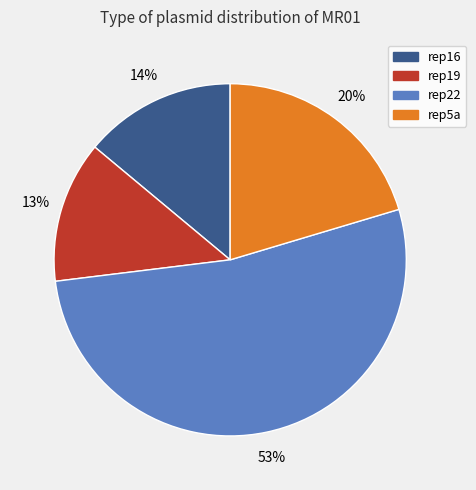

Is the sum of rep22 and rep5a greater than half?

Yes